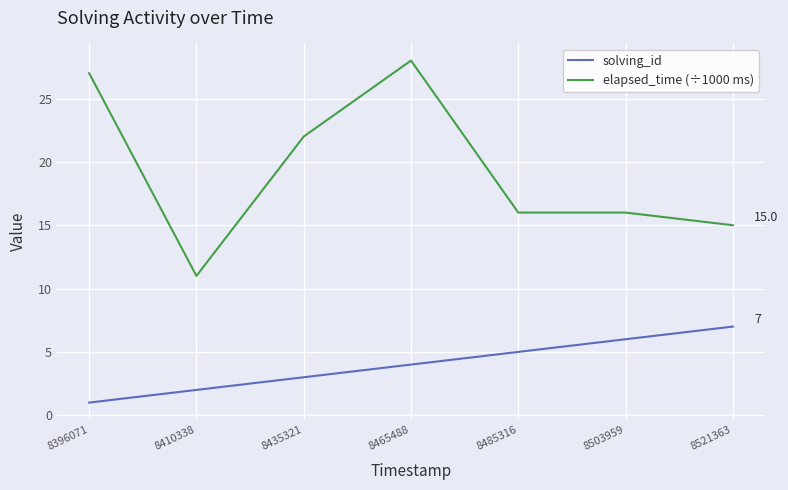

Is this an area chart (filled region under the line)?

No